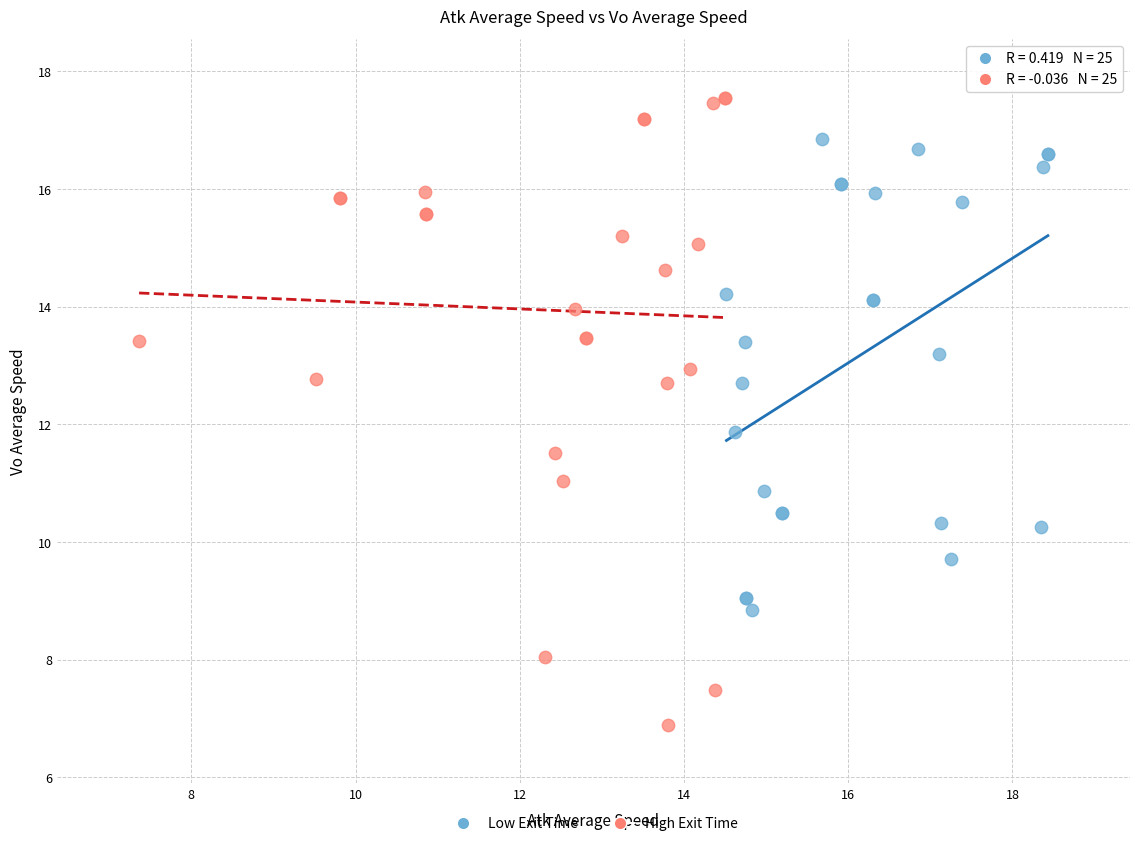

Which series has the largest Y range (max minus min)?

High Exit Time